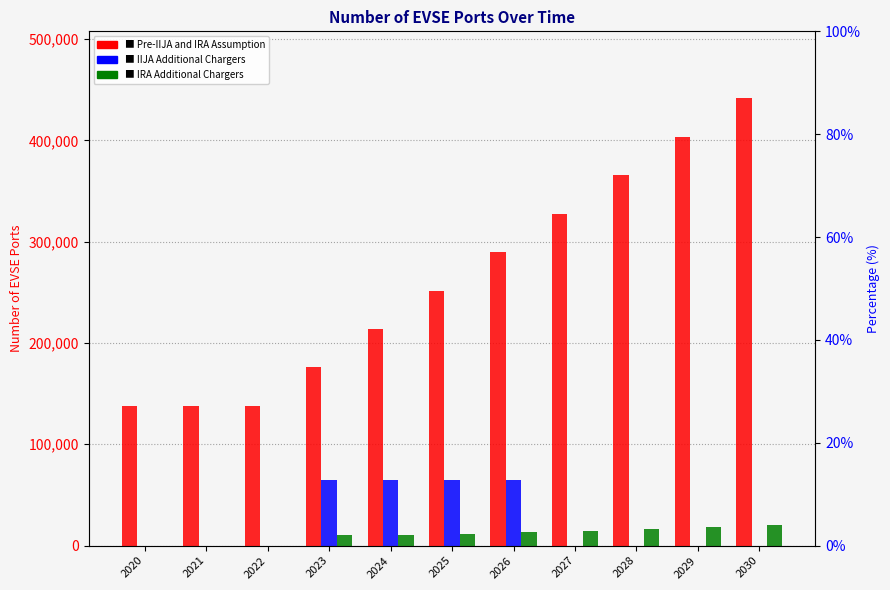

What is the greatest value displayed?

441358.6